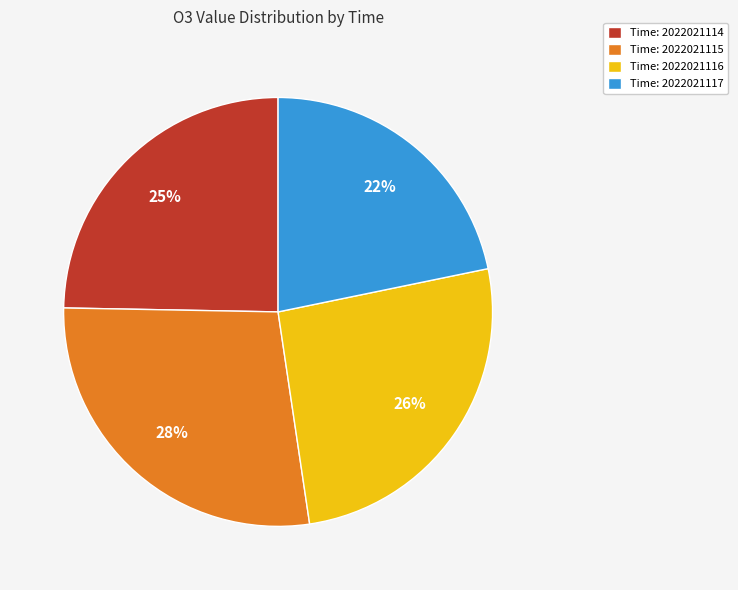

Count the number of slices in the pie.

4